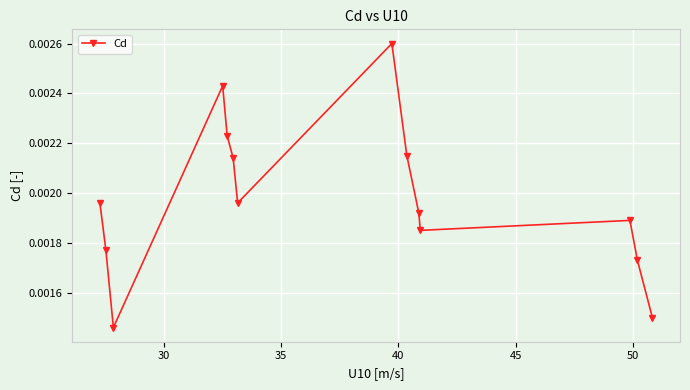

Count the values in the range 0 to 1.

14